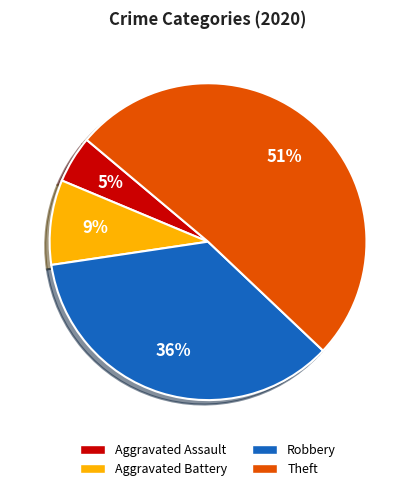

Rank the categories by value from lowest to highest.

Aggravated Assault, Aggravated Battery, Robbery, Theft